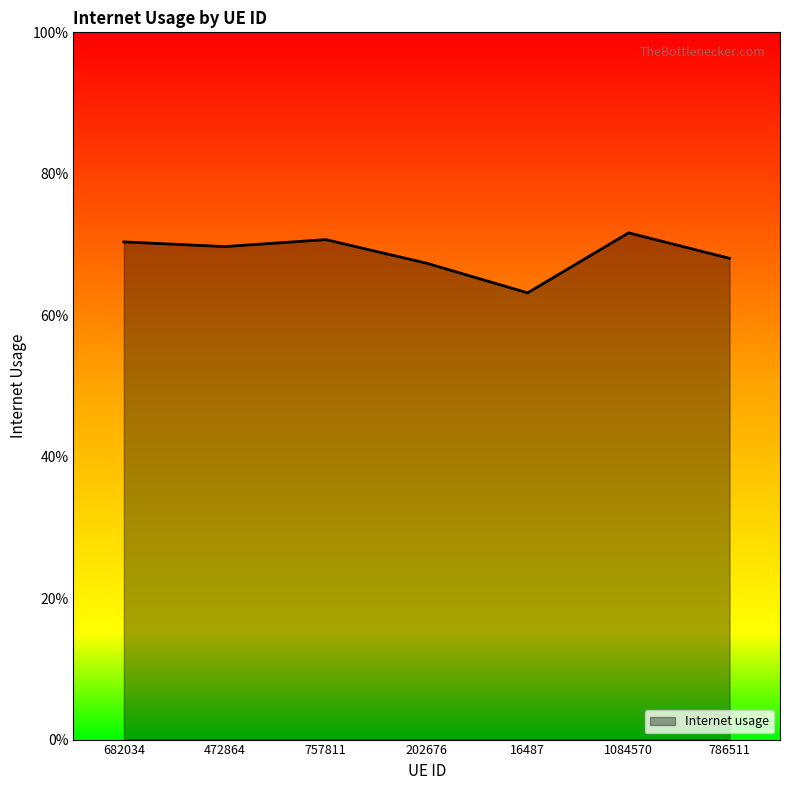

Is this an area chart (filled region under the line)?

Yes